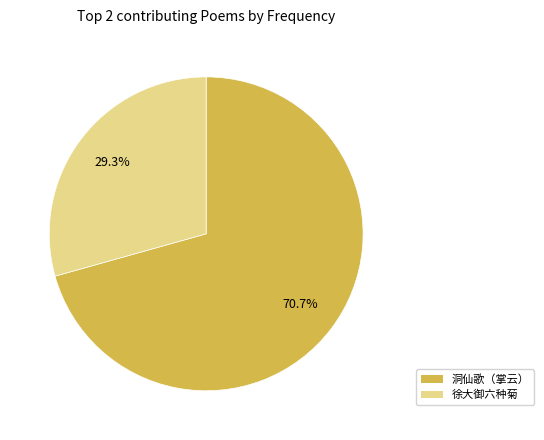

Is there a majority slice in this chart?

Yes